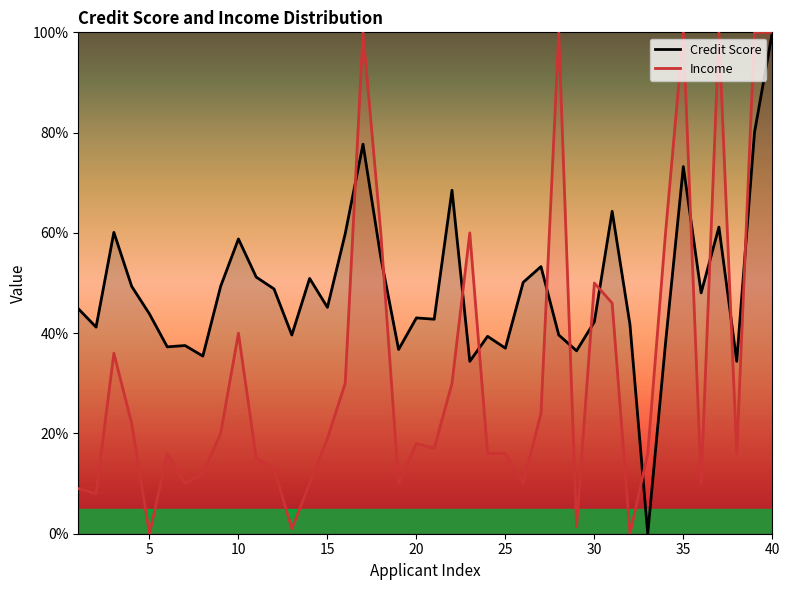

What are all the series names shown in the legend?

Credit Score, Income